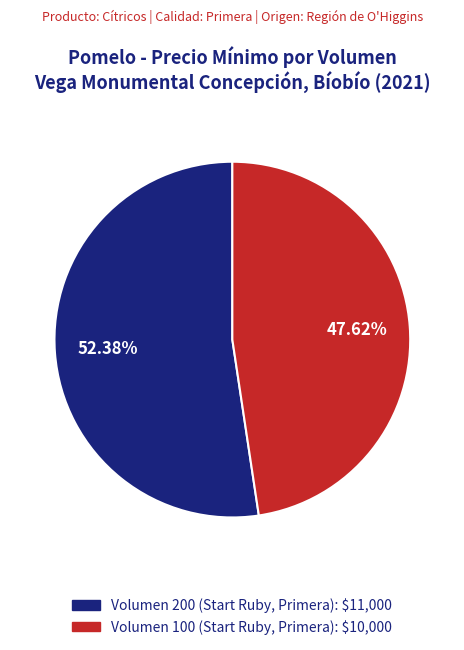

How many segments does this pie chart have?

2